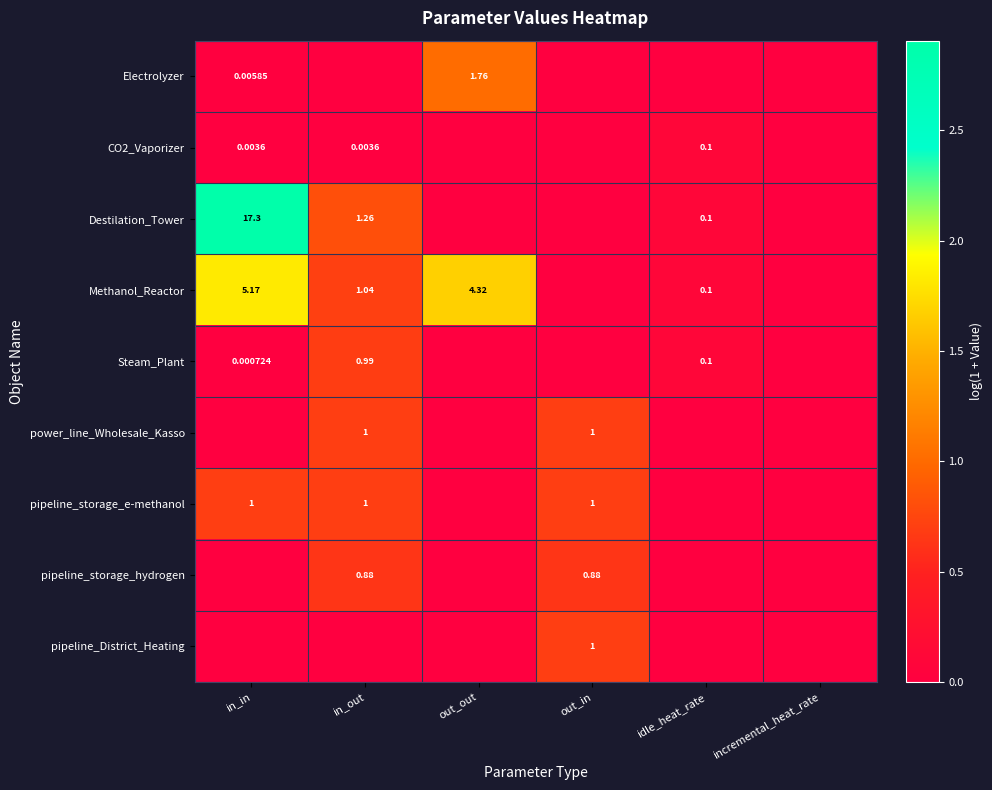

What is the difference between the maximum and minimum values in the CO2_Vaporizer series?

0.1